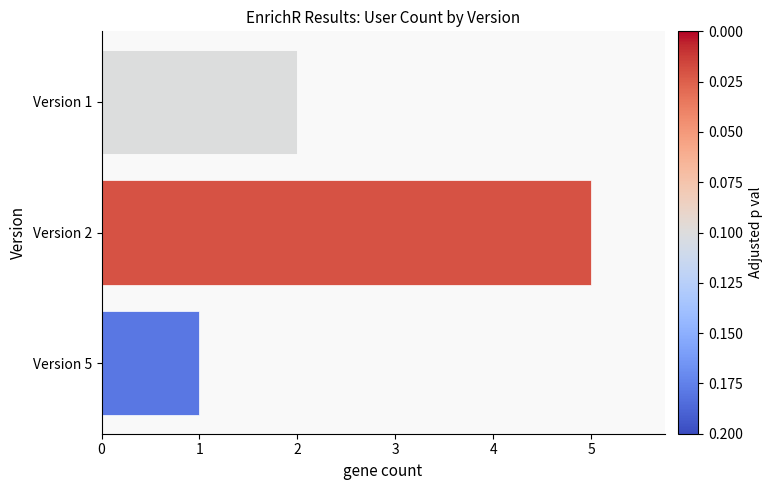

Is it true that the value at Version 2 is 7?

False